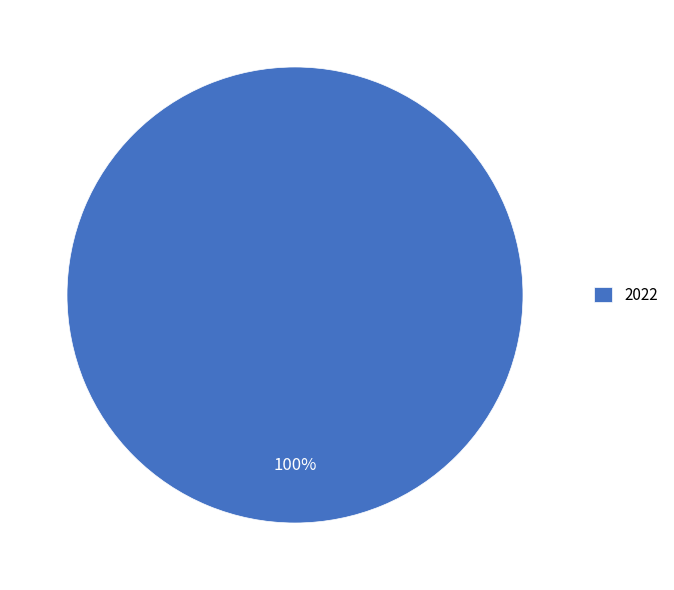

Rank the categories by value from lowest to highest.

2022